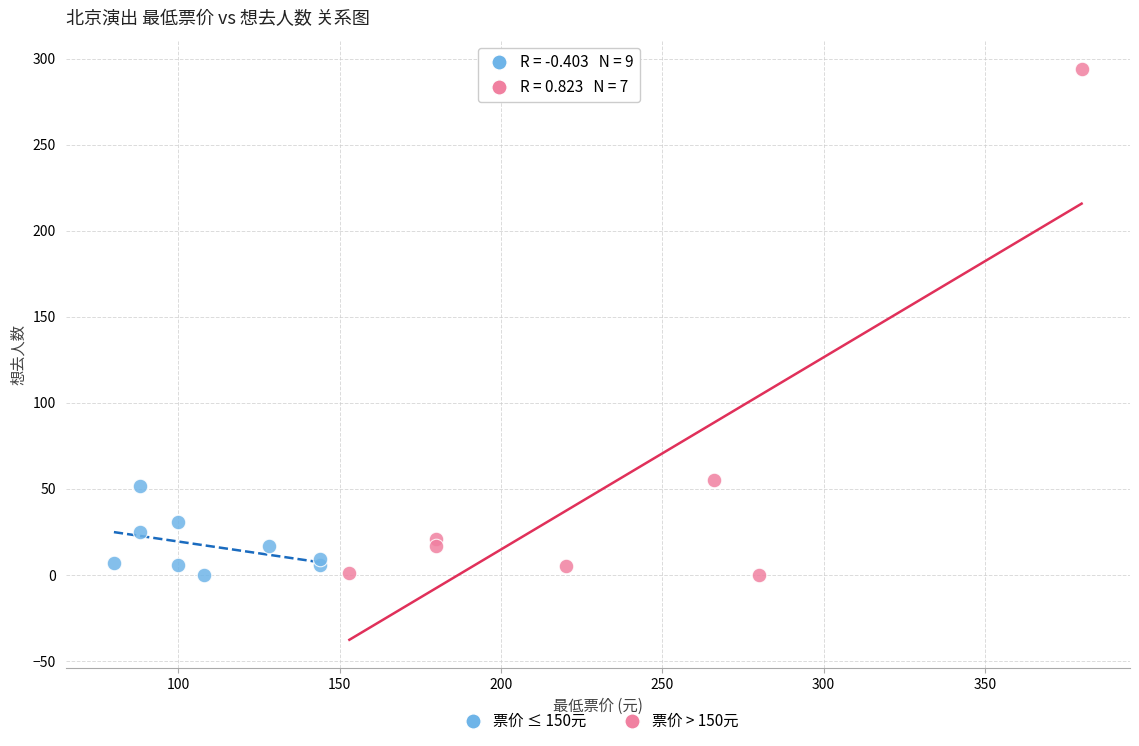

What are all the series names shown in the legend?

票价 ≤ 150元, 票价 > 150元